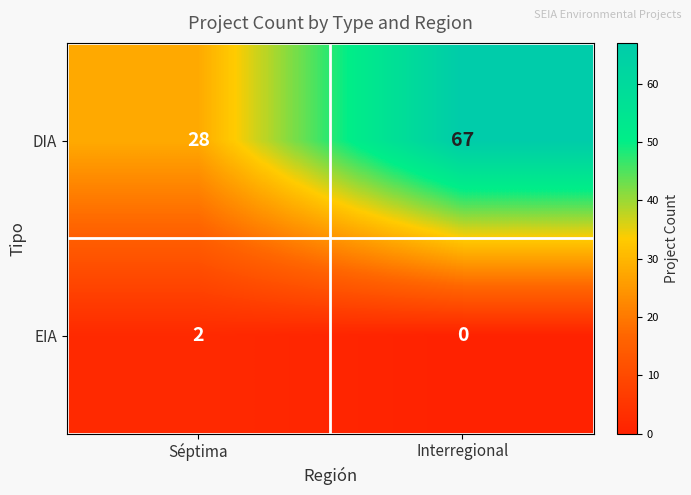

The value of DIA at Interregional is 67. True or false?

True